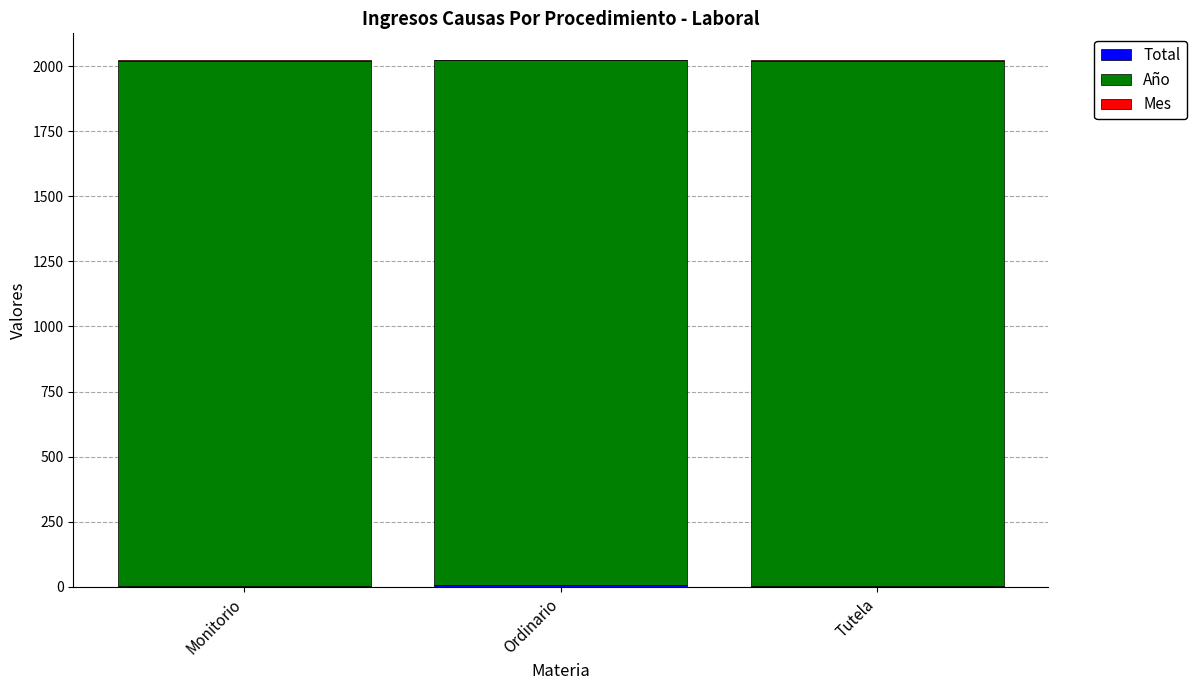

Are the bars horizontal?

No